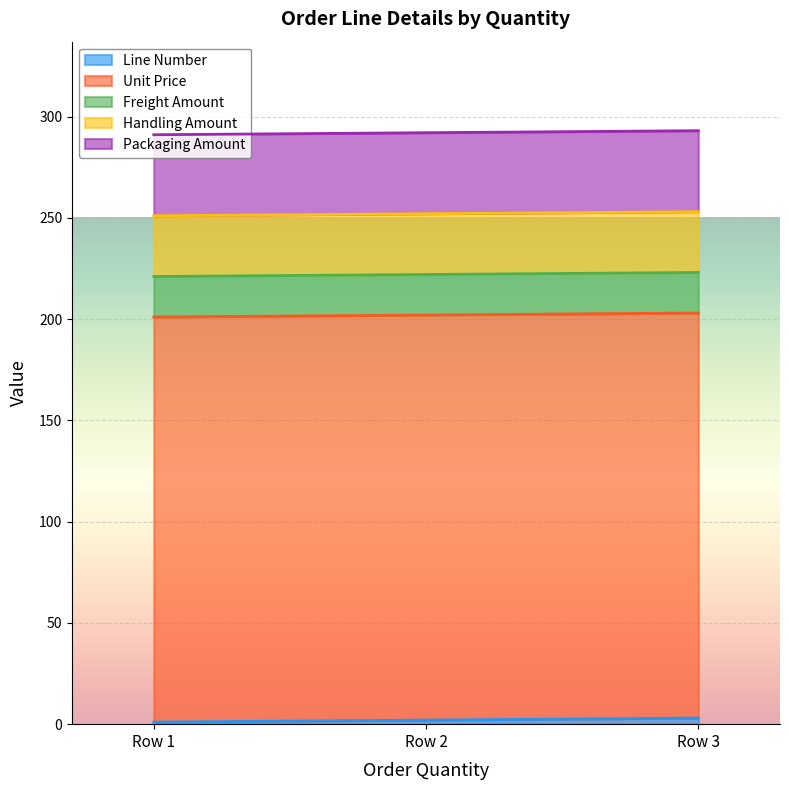

What is the value of the Freight Amount point at the 1st from the left?

20